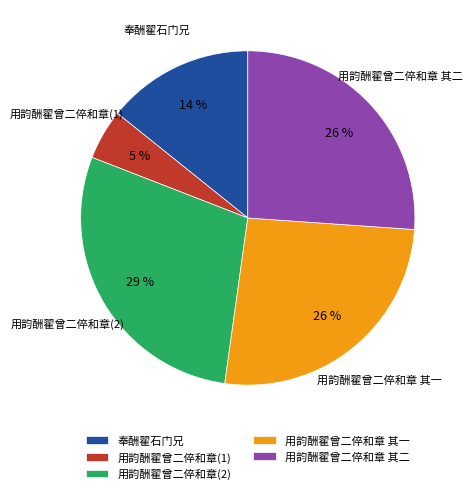

Is it true that 用韵酬翟曾二倅和章 其一 is 17% of the pie?

False